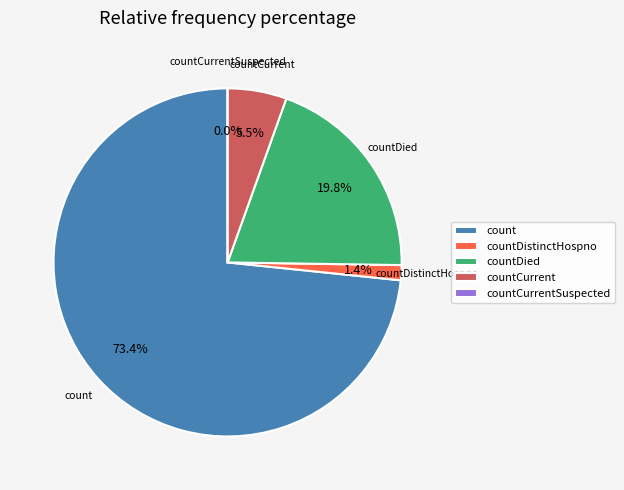

Is there a majority slice in this chart?

Yes